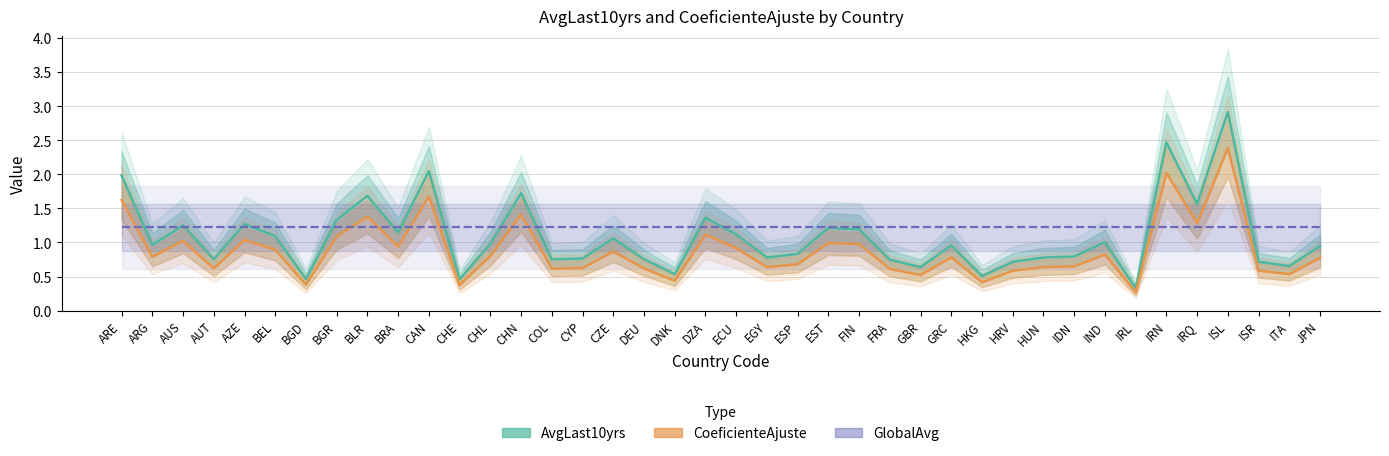

True or false: AvgLast10yrs has more than 0 interior local peaks.

True